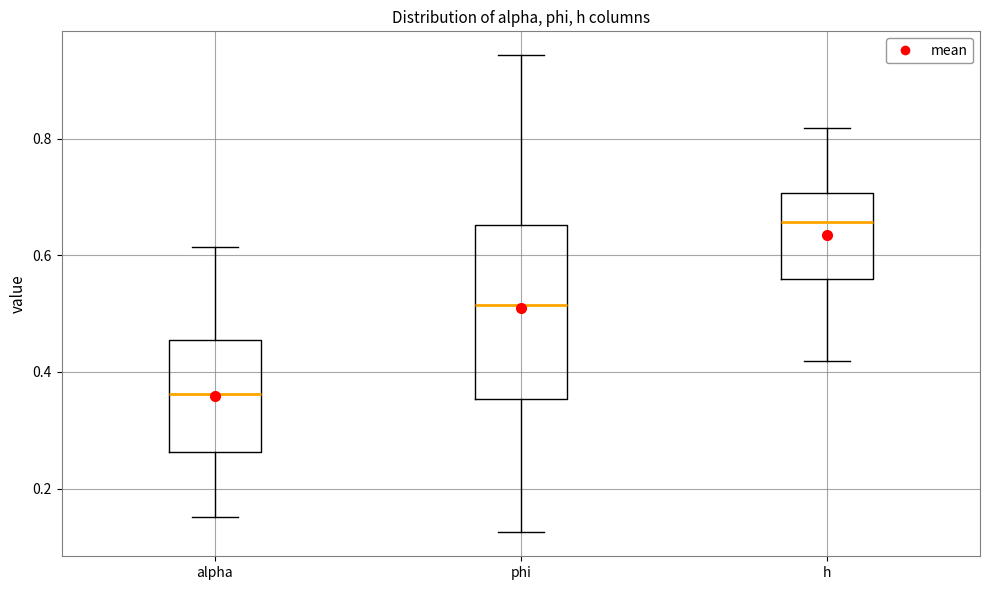

Where does the upper whisker of the box for alpha end on the y-axis? The values are not printed on the chart, so give them approximately, as read against the axis.

0.62